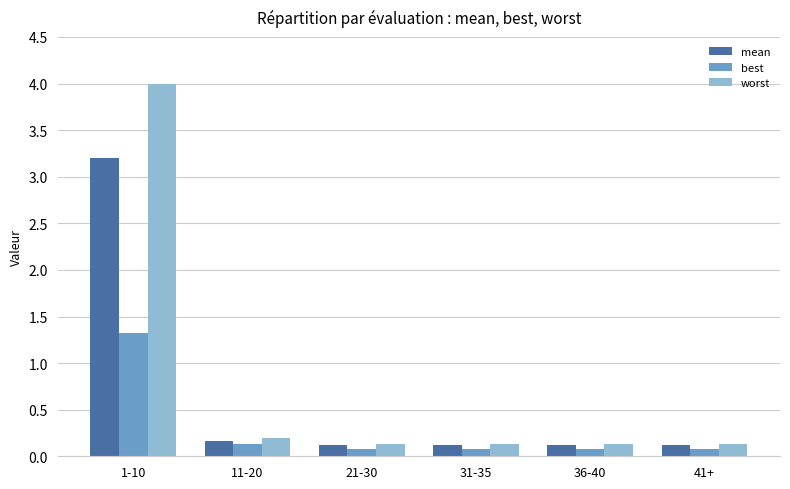

What is the maximum value for mean?

3.2